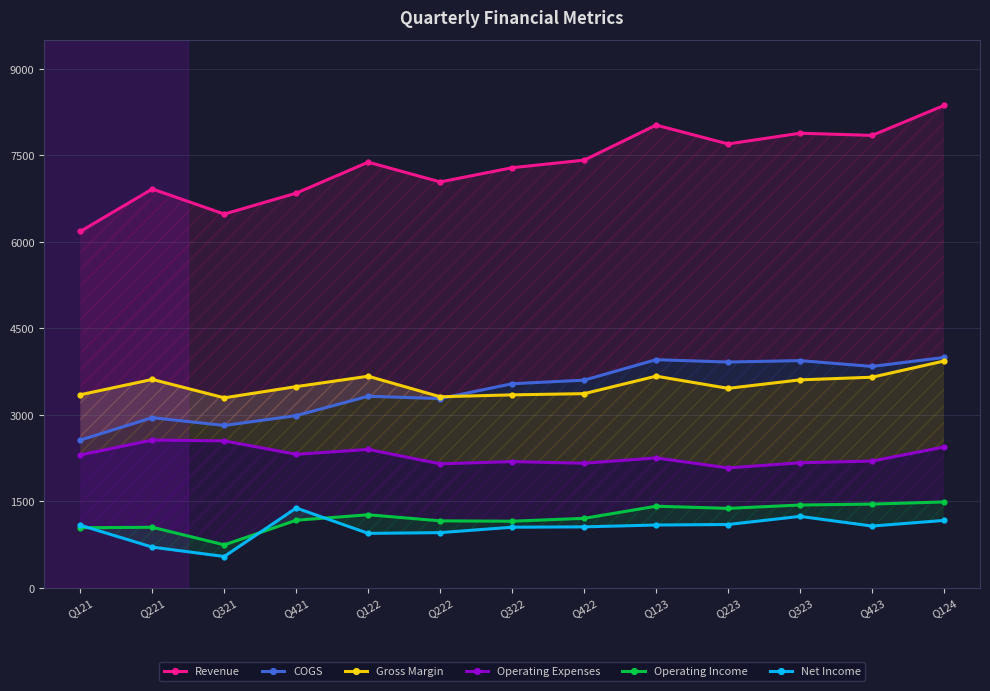

How many interior local peaks does the Operating Income series have?

3